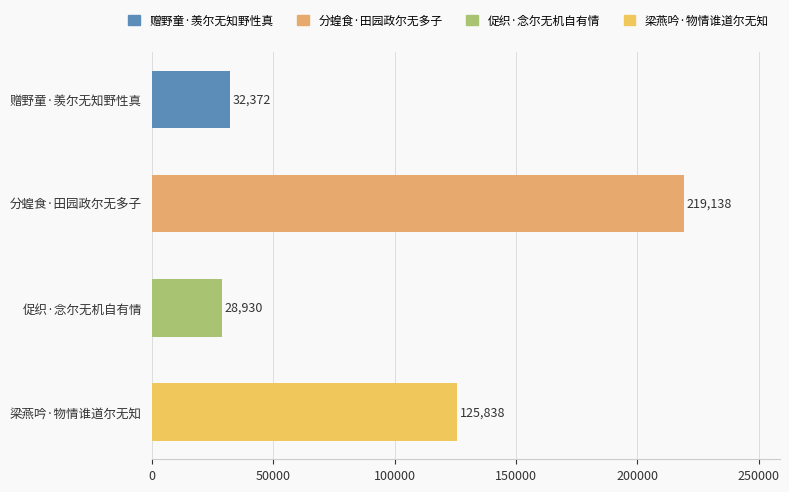

Where is the data nearest to the value 124034?

梁燕吟·物情谁道尔无知